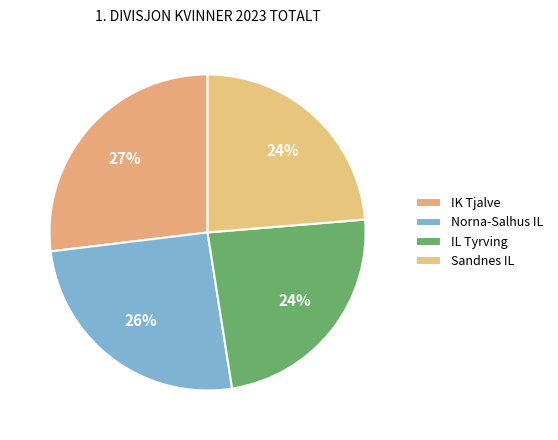

Rank the categories by value from lowest to highest.

Sandnes IL, IL Tyrving, Norna-Salhus IL, IK Tjalve